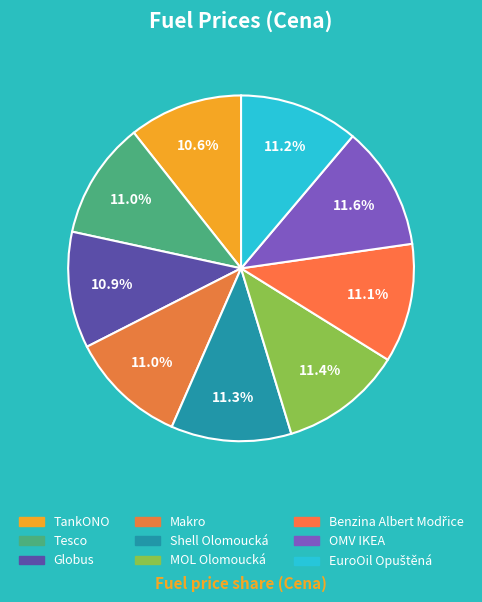

How much of the chart is everything except Shell Olomoucká?

88.7%